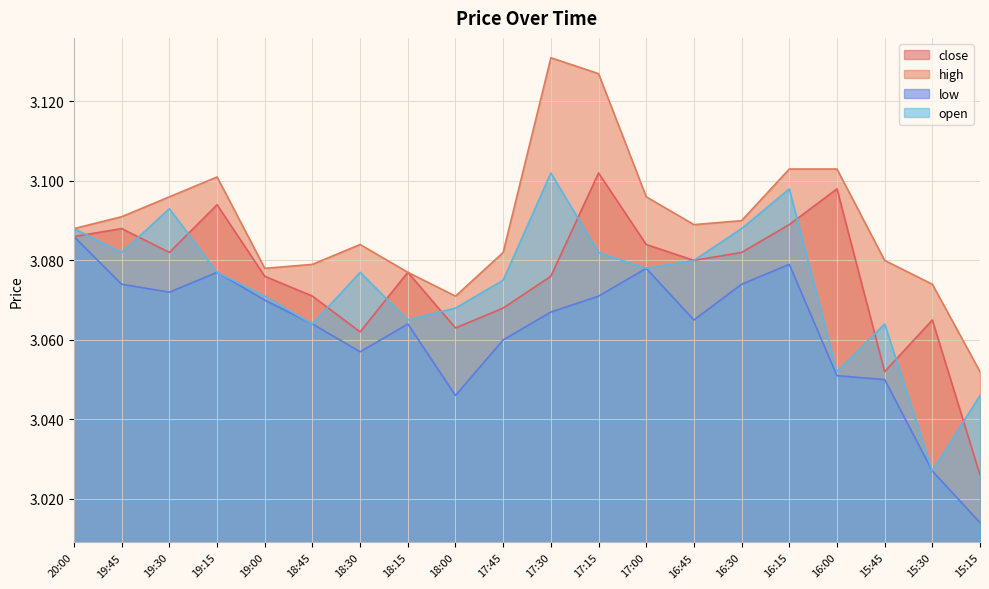

Where is the first local minimum for close?

19:30